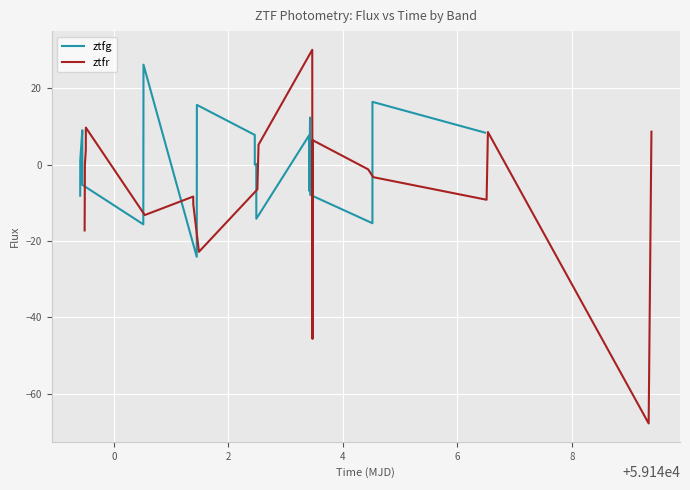

The ztfr series shows 2.2 at 2. True or false?

False